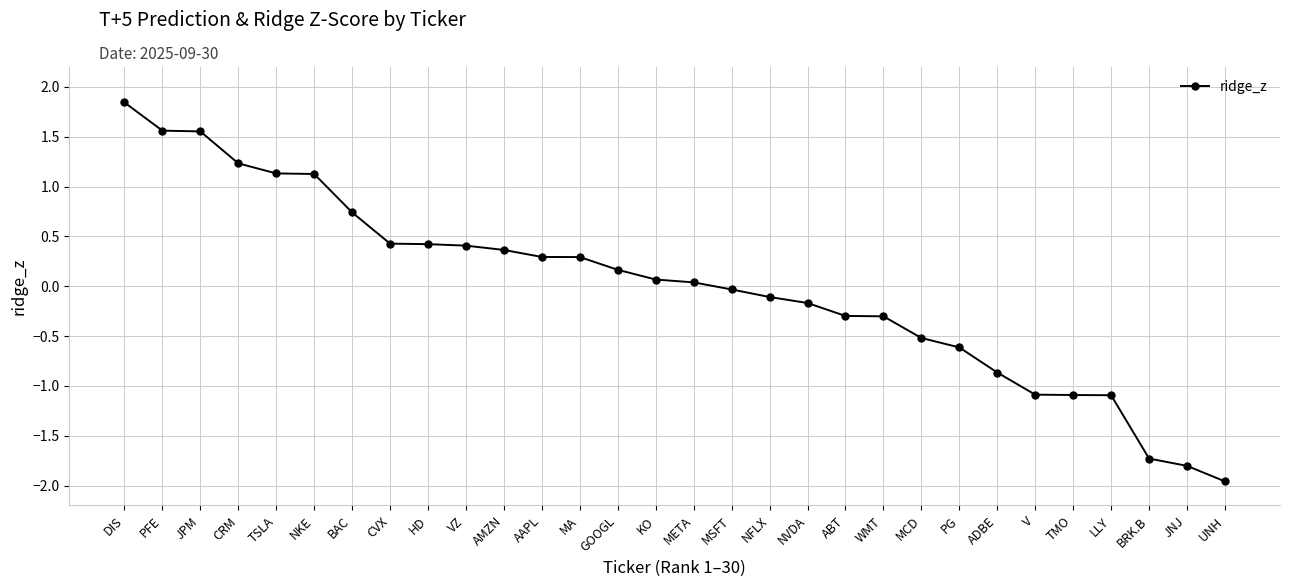

The chart shows a value of 0.4 at CVX. True or false?

True